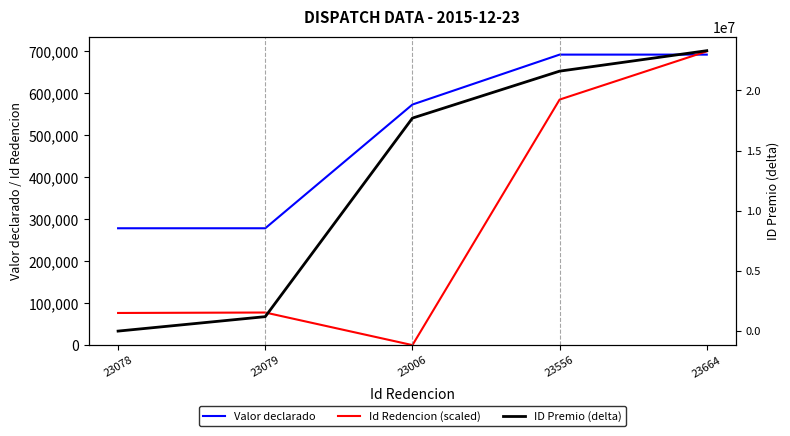

How many interior local peaks does the Id Redencion (scaled) series have?

1